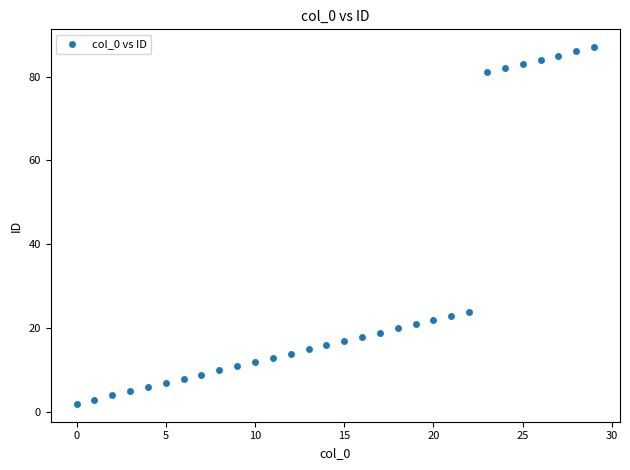

What is the range of Y values (max minus min)?

85